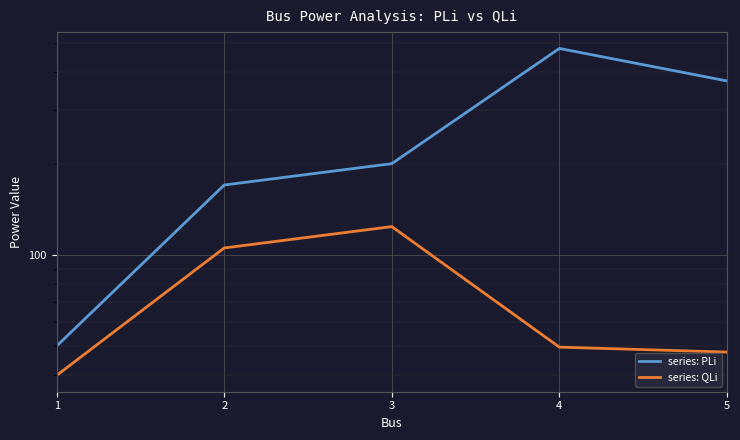

Is the value of series: PLi at 5 greater than the value of series: QLi at 5?

Yes